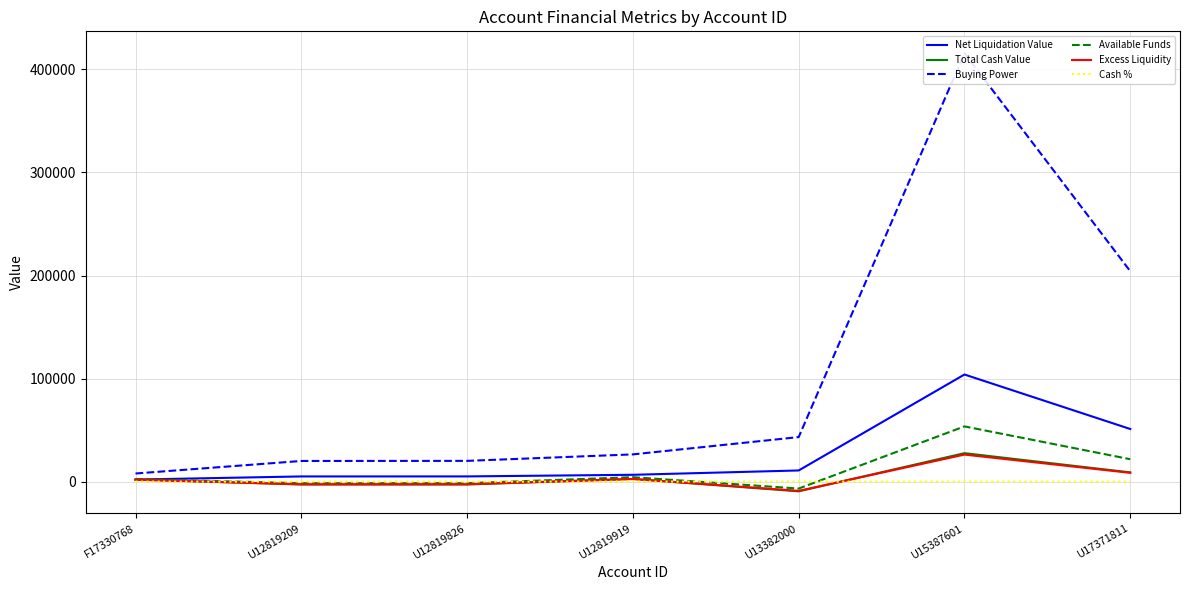

Rank the series by their maximum value, from highest to lowest.

Buying Power, Net Liquidation Value, Available Funds, Total Cash Value, Excess Liquidity, Cash %